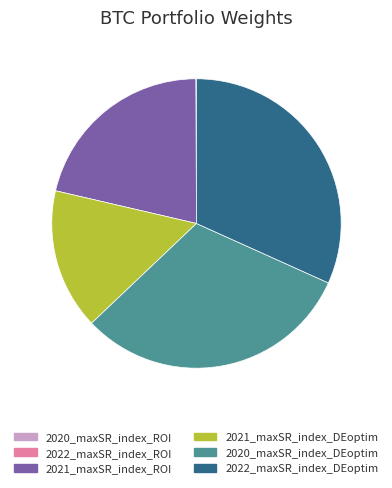

Which category has the biggest portion of the pie?

2022_maxSR_index_DEoptim